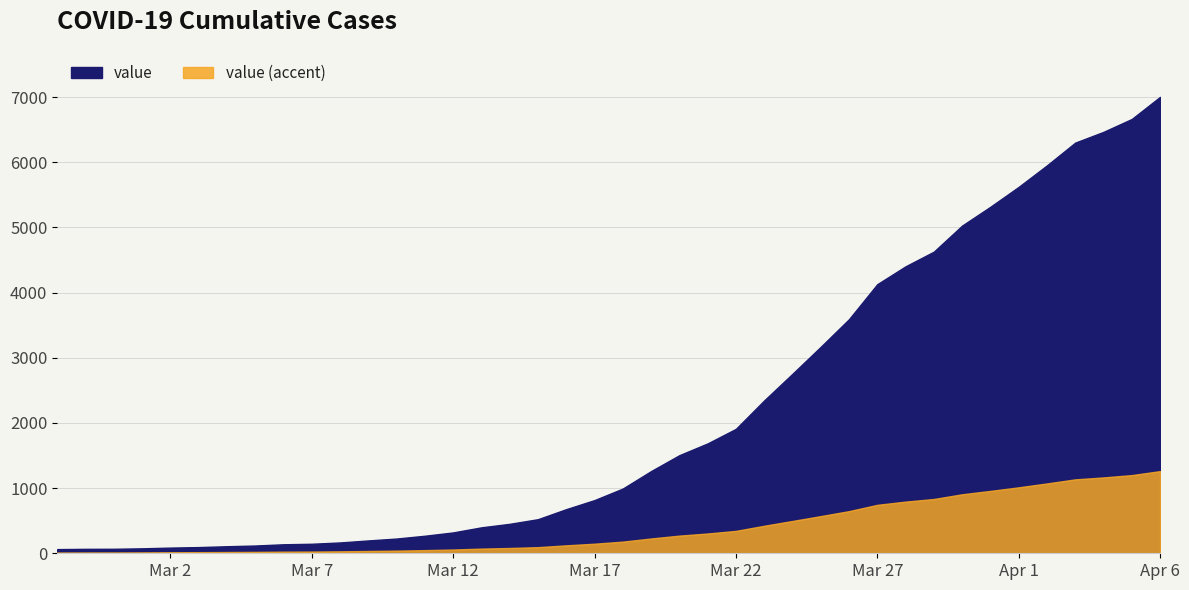

How many values are below 993?

20